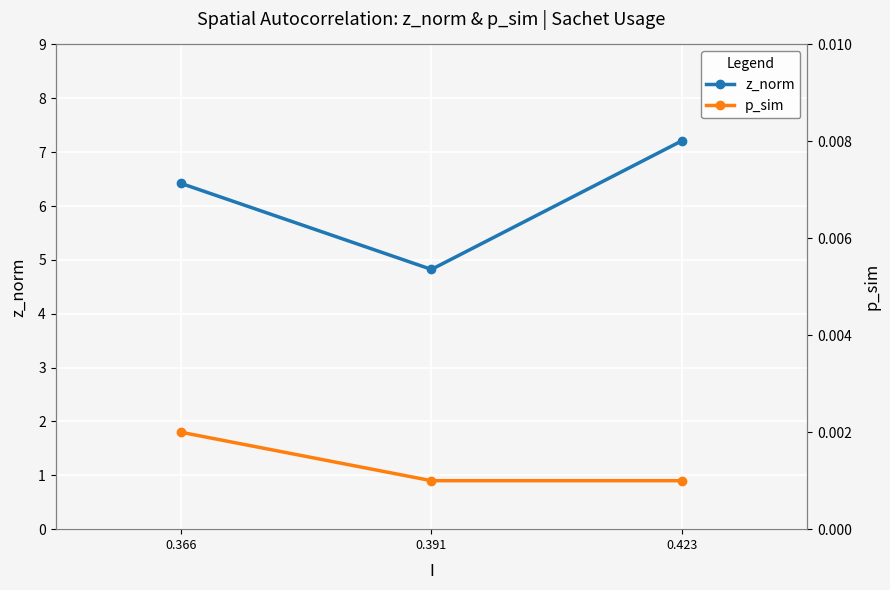

Is it true that p_sim equals 0.0 at 0.423?

True